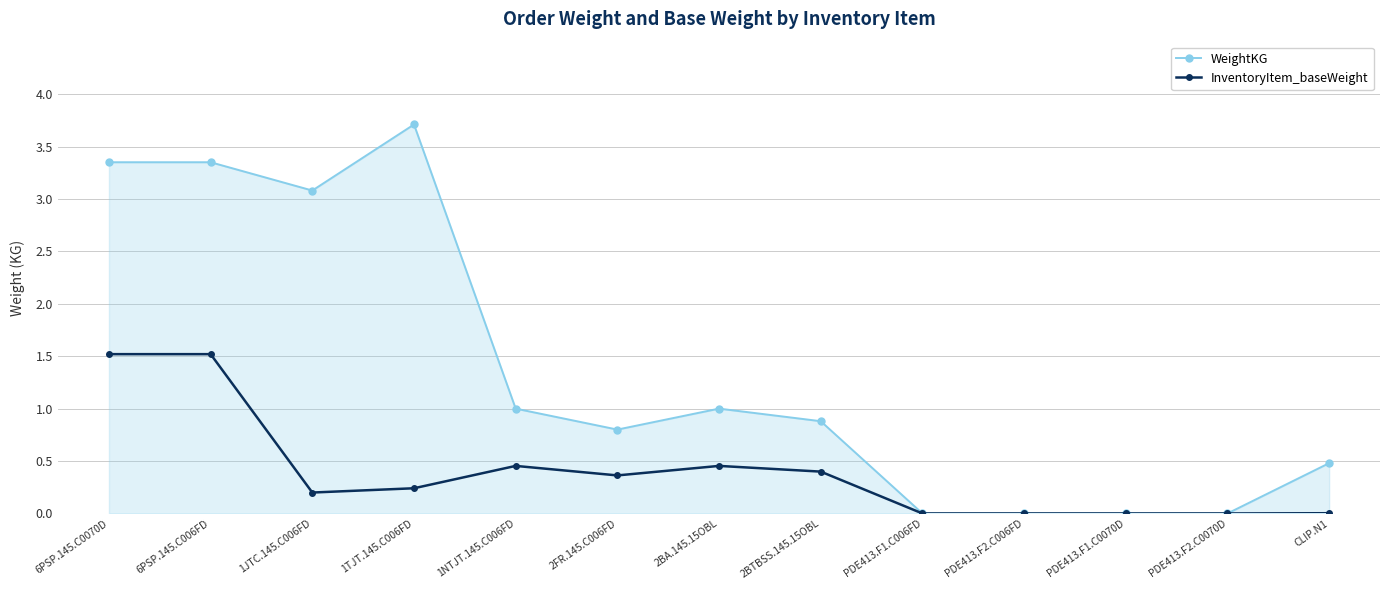

What is the spread (max minus min) of values at 1TJT.145.C006FD?

3.5